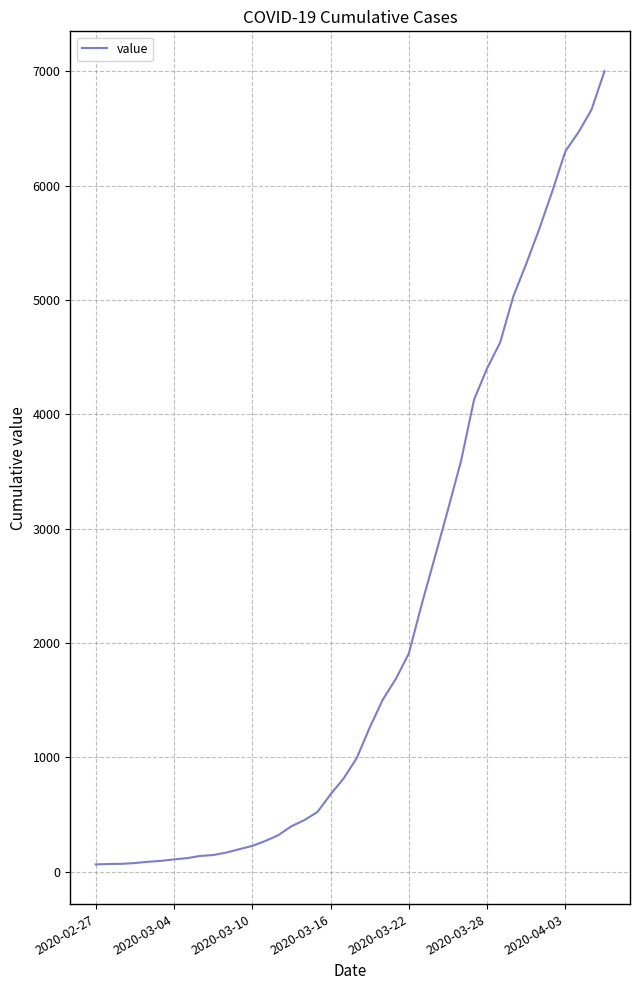

What is the difference between the maximum and minimum values?

6940